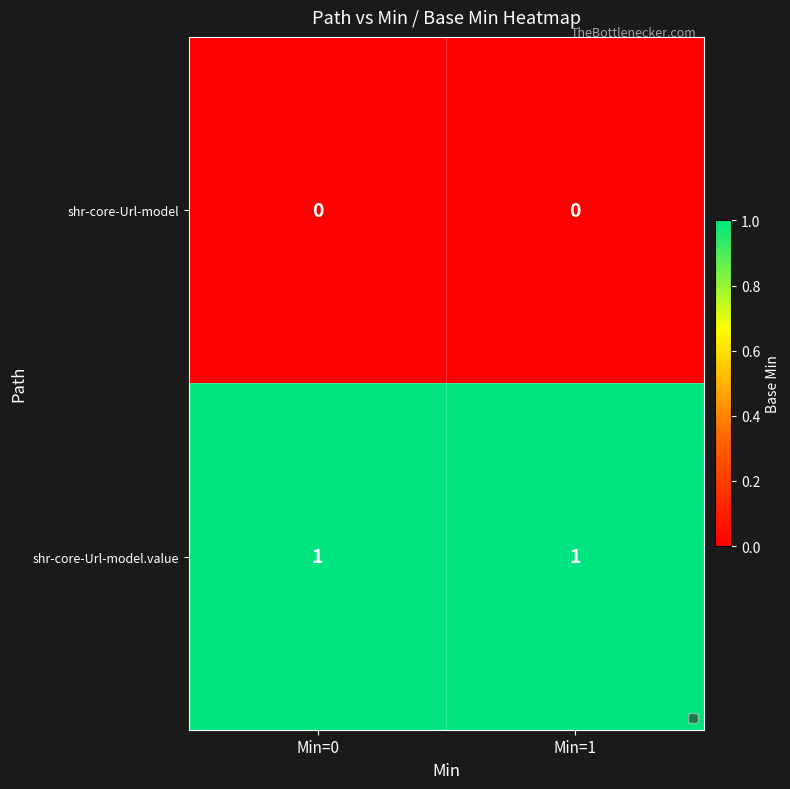

The value of shr-core-Url-model.value at Min=0 is 1. True or false?

True